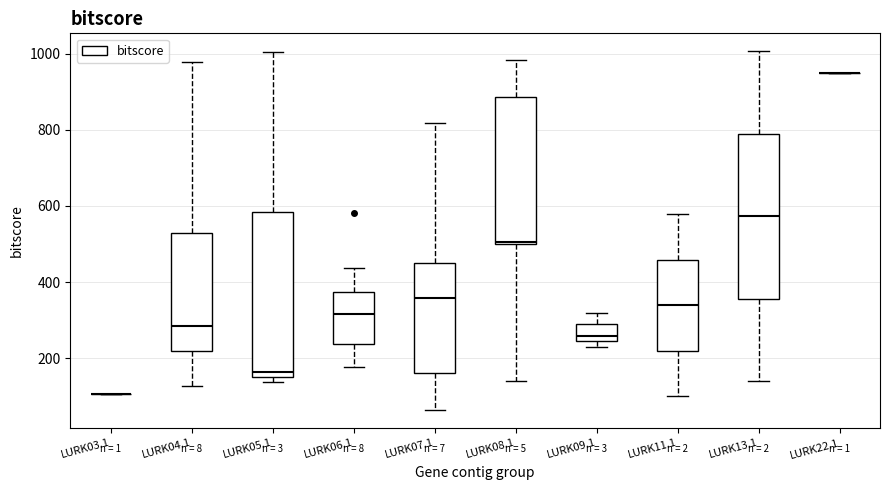

Where does the upper whisker of the box for LURK07.1 end on the y-axis? The values are not printed on the chart, so give them approximately, as read against the axis.

820